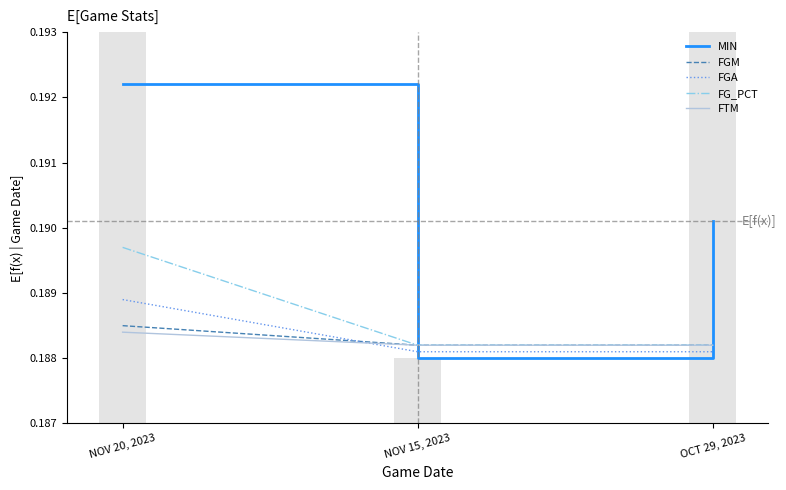

How many FG_PCT values are between 0 and 1?

3